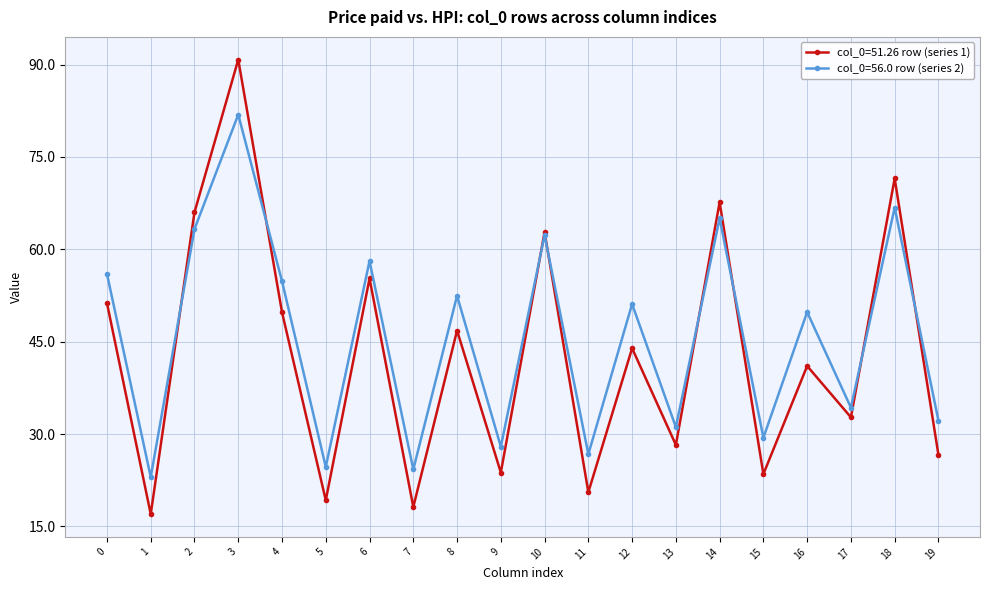

True or false: col_0=56.0 row (series 2) has more than 1 interior local peaks.

True